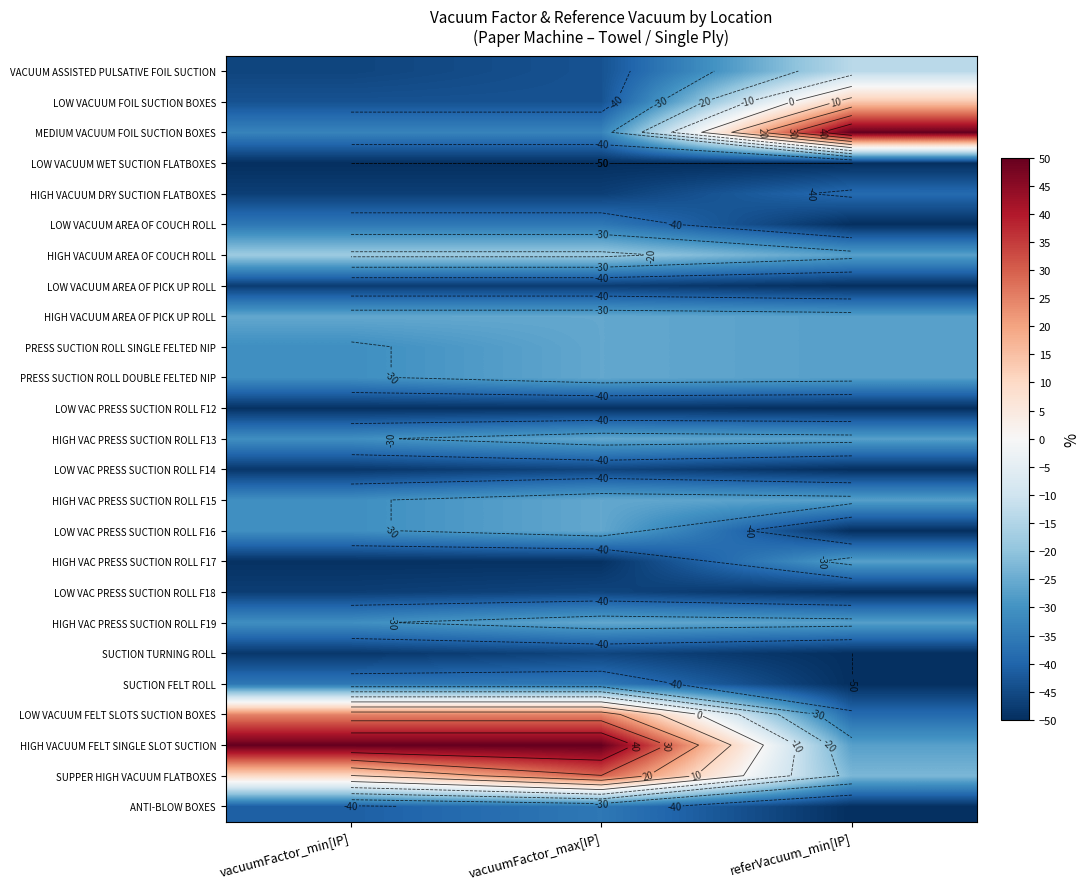

Which category has the lowest value across all series?

vacuumFactor_min[IP]